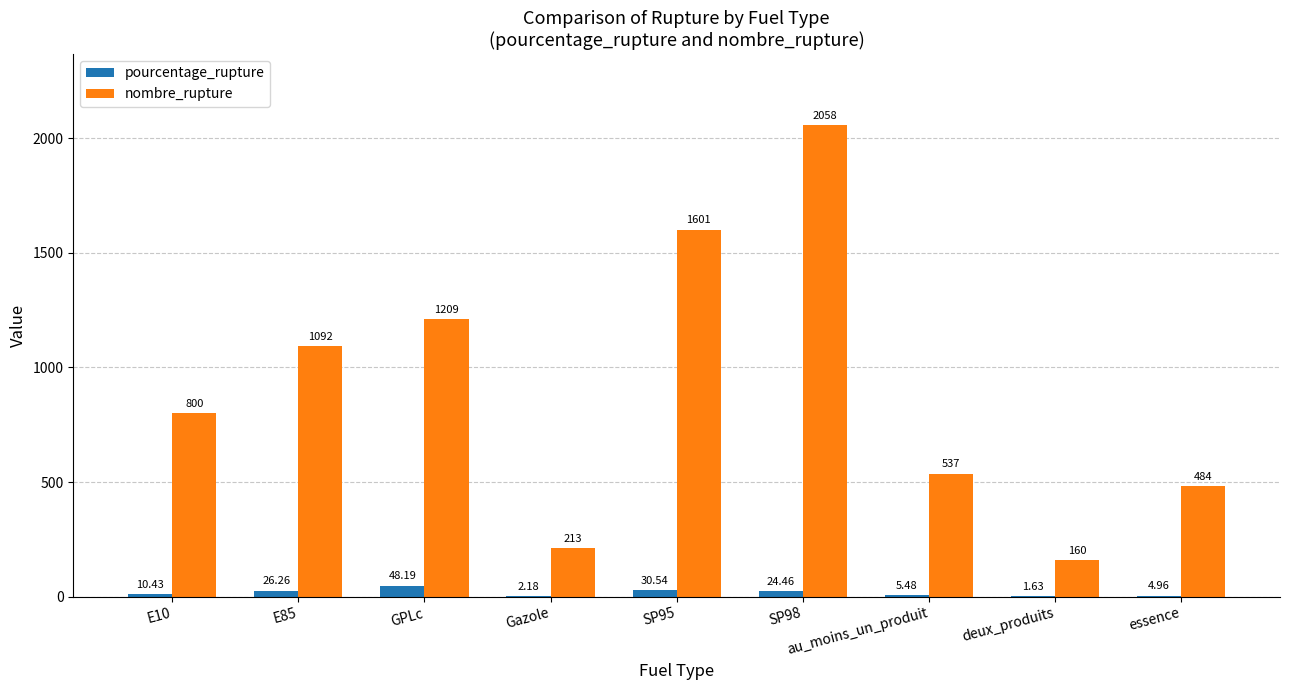

What is the sum of the pourcentage_rupture values at SP95 and au_moins_un_produit?

36.0